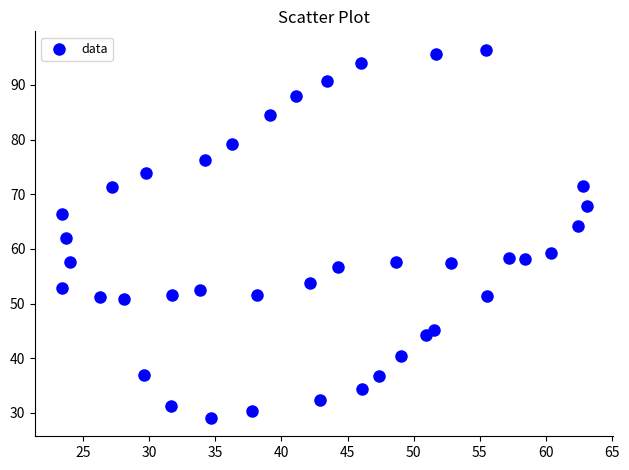

What is the range of Y values (max minus min)?

67.4